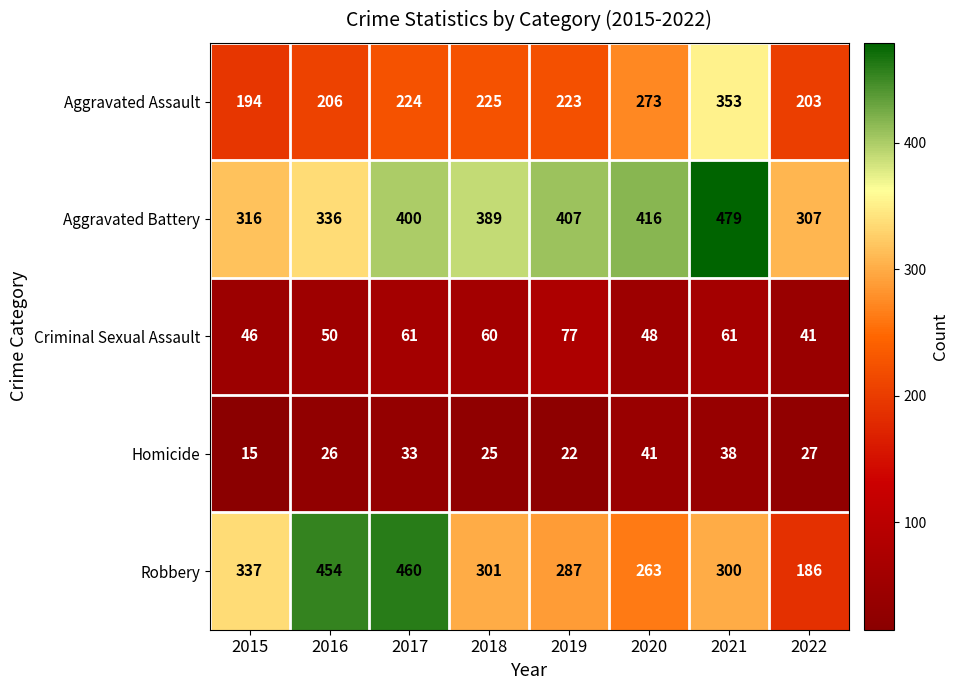

What is the difference between the maximum and minimum values in the Robbery series?

274